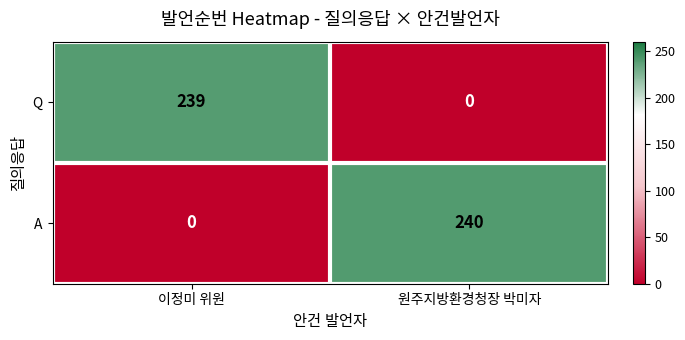

How many data points does each series have?

2